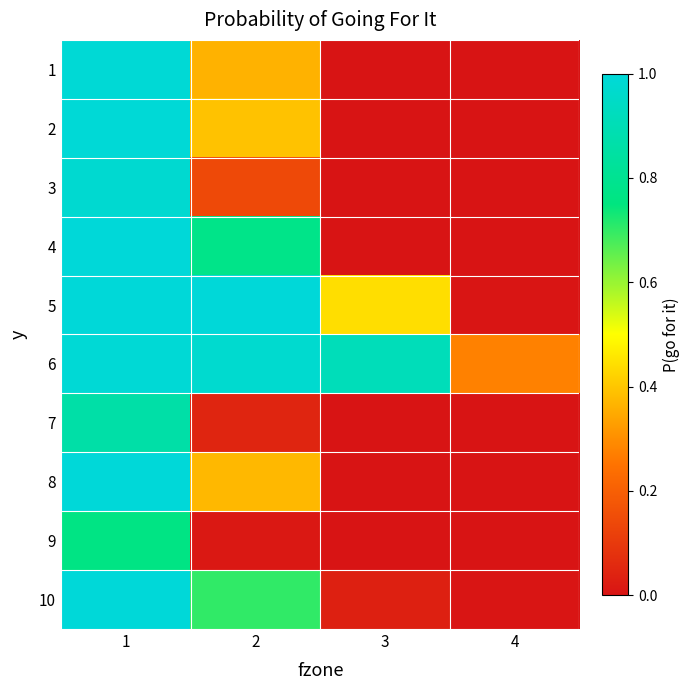

At which category is the sum across all series the highest?

1